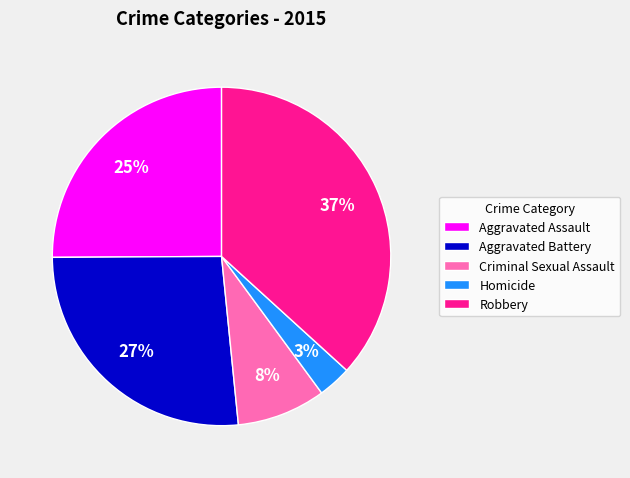

How many segments does this pie chart have?

5